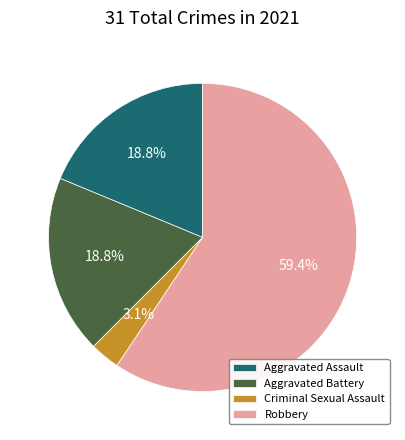

Does Robbery represent more than half of the total?

Yes